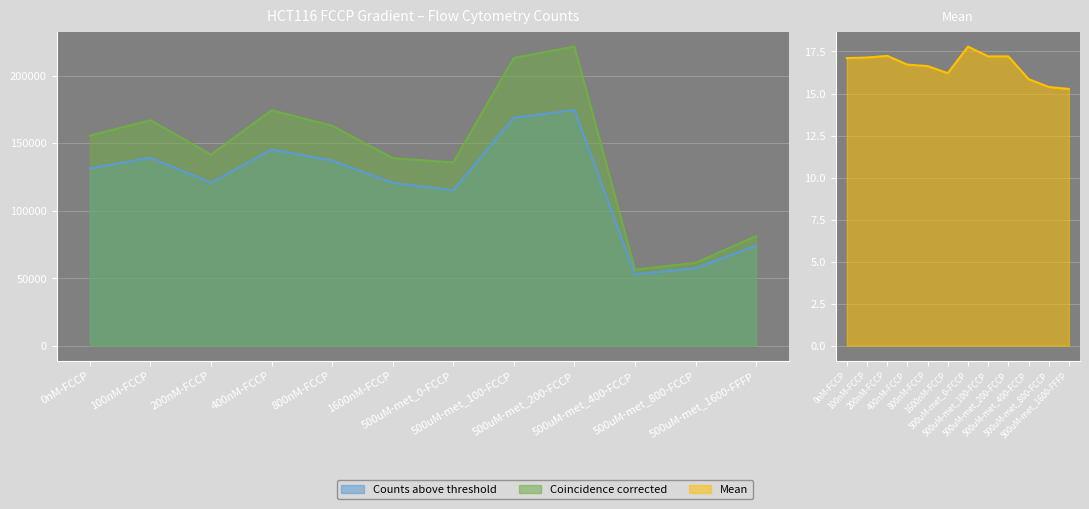

How many data points in Coincidence corrected are above 155541?

5